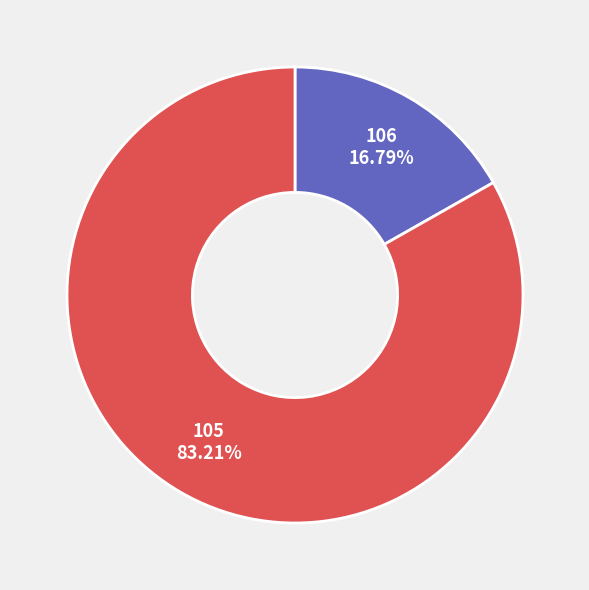

Does any single category account for the majority?

Yes